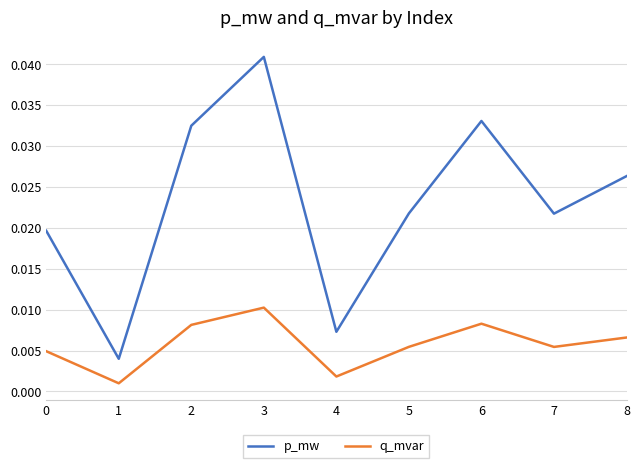

Which series has the largest total across all categories?

p_mw